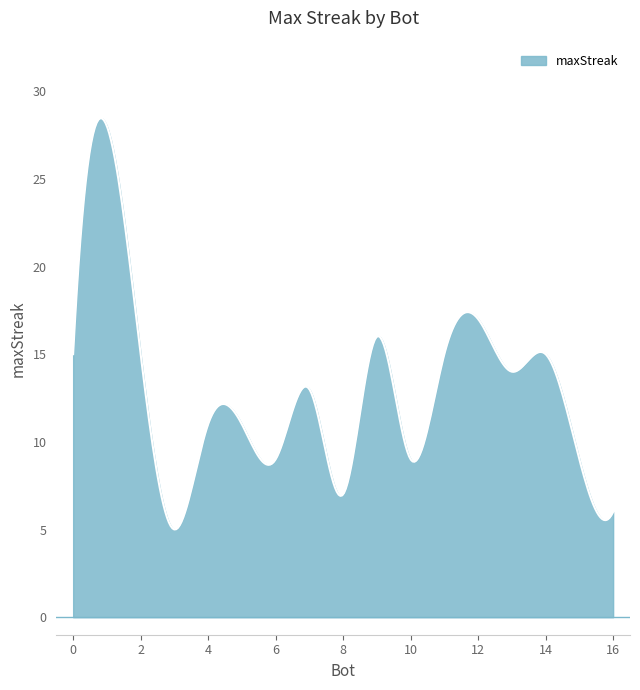

True or false: the data has more than 2 interior local peaks.

True